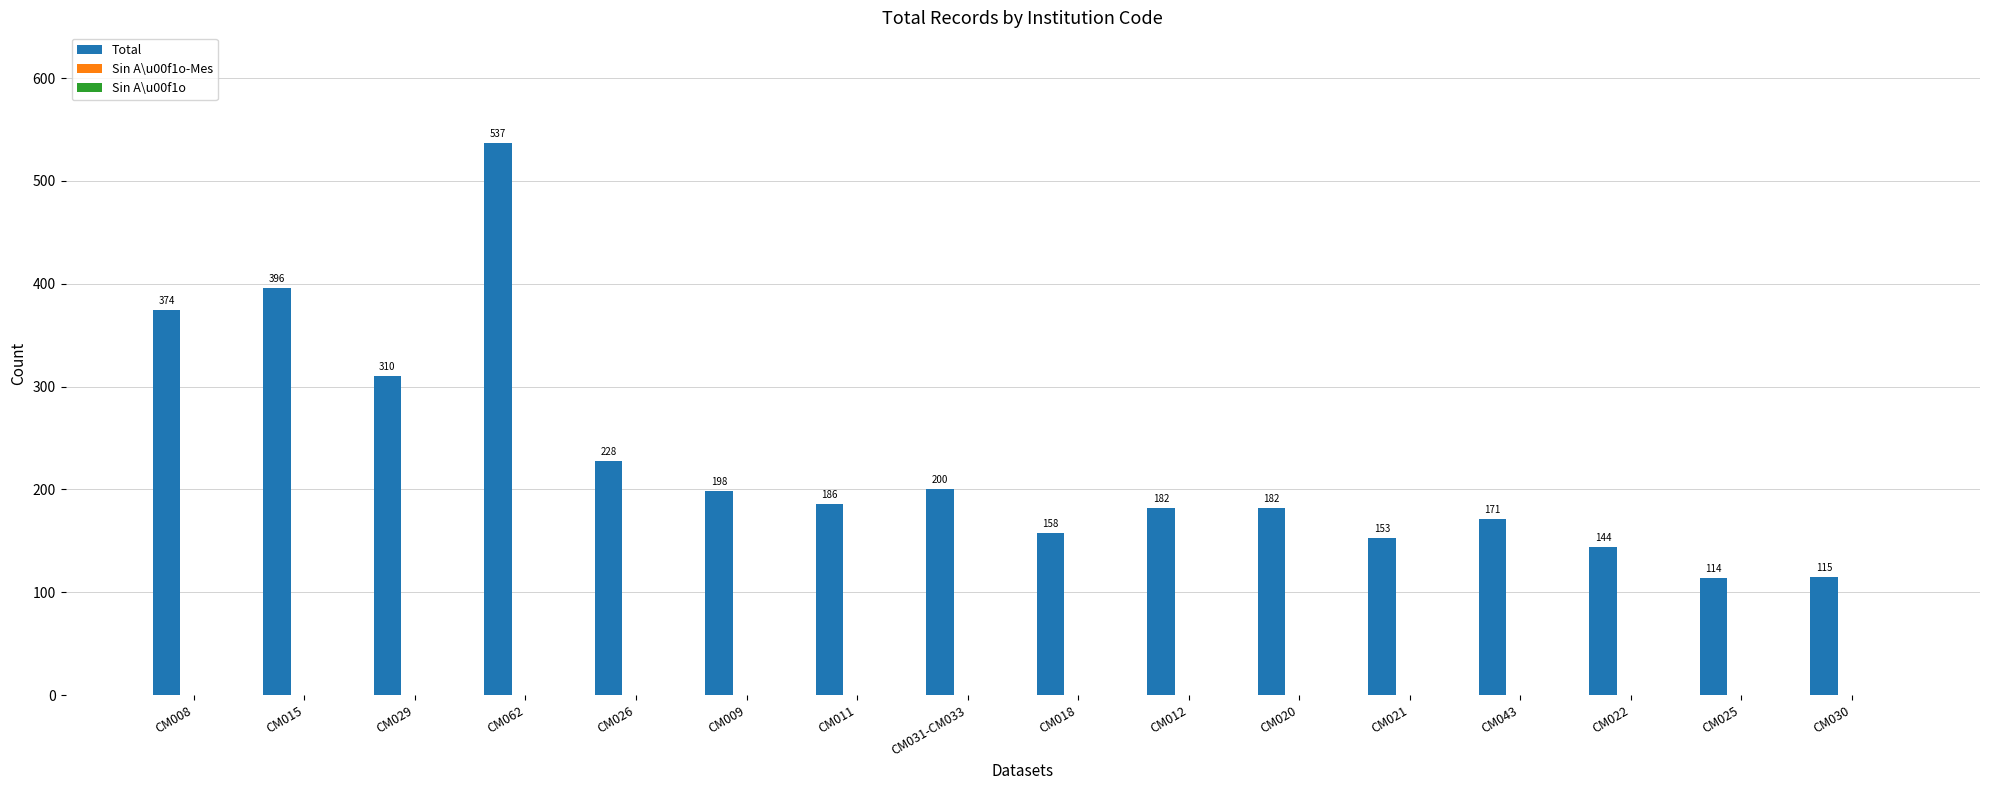

Reading left to right, list all the values displayed in this chart.

CM008=374	CM015=396	CM029=310	CM062=537	CM026=228	CM009=198	CM011=186	CM031-CM033=200	CM018=158	CM012=182	CM020=182	CM021=153	CM043=171	CM022=144	CM025=114	CM030=115